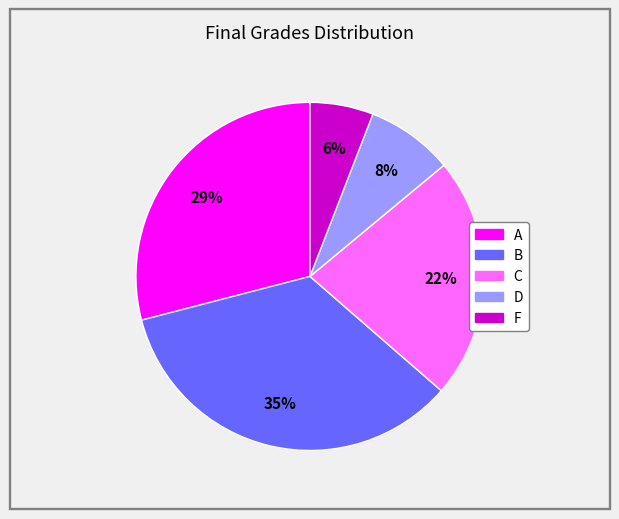

To the nearest percent, what is the average slice percentage?

20%